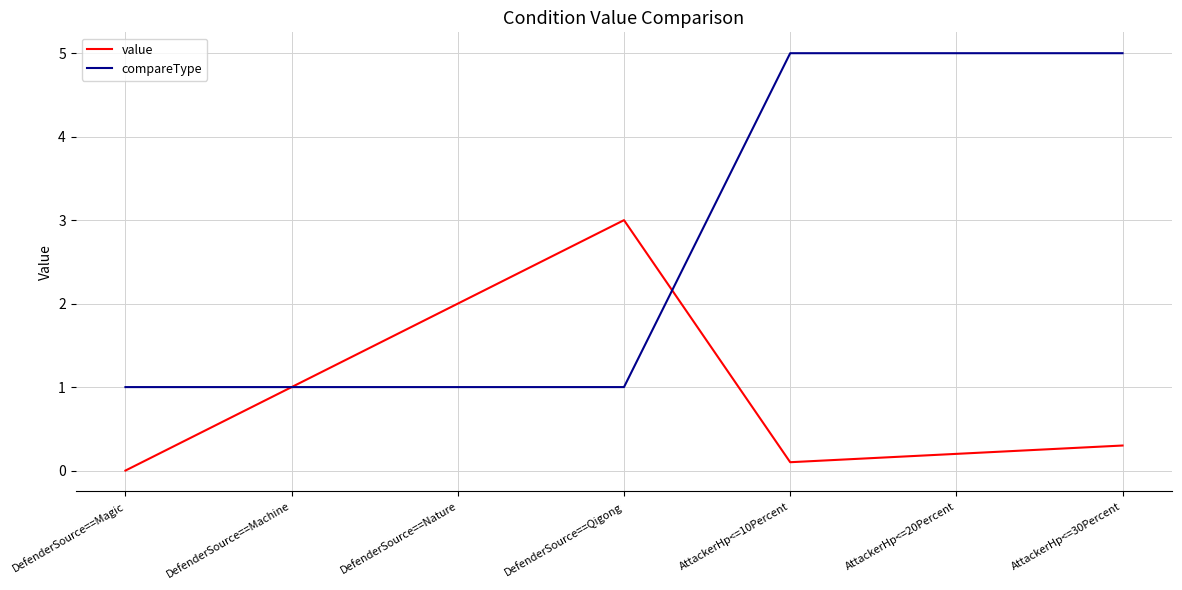

What is the difference between the value values at DefenderSource==Magic and AttackerHp<=20Percent?

0.2